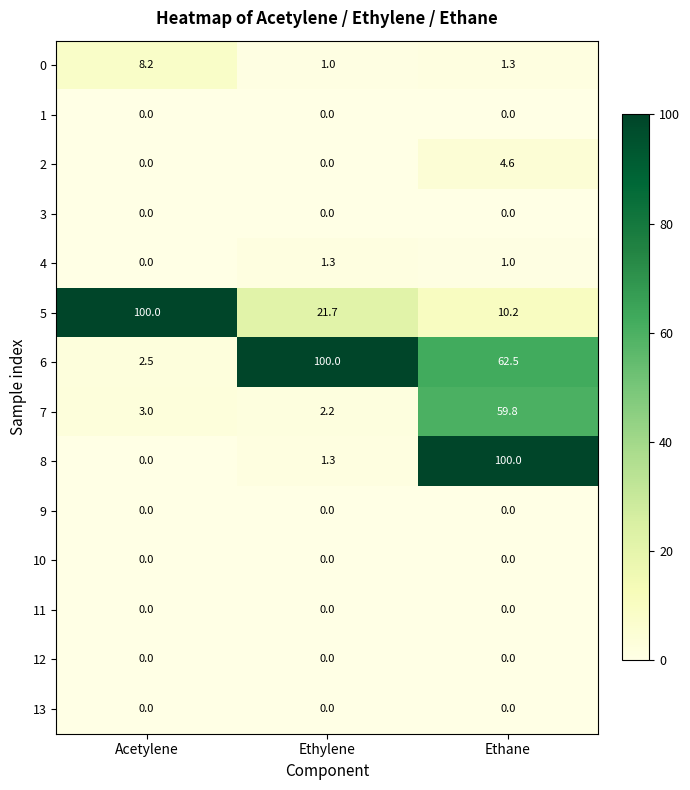

What is the sum of the 0 values at Ethane and Ethylene?

2.3